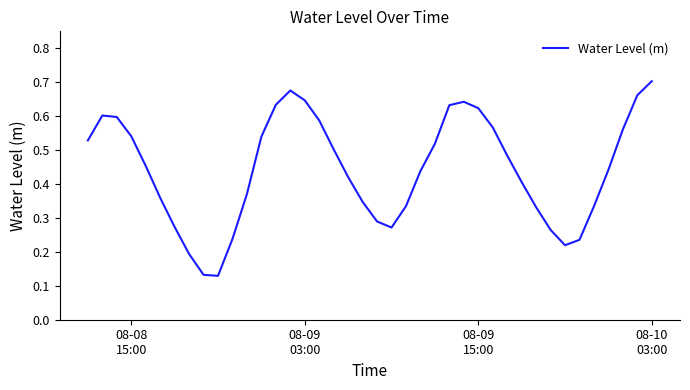

At which category does the chart reach its peak across all series?

08-10
03:00